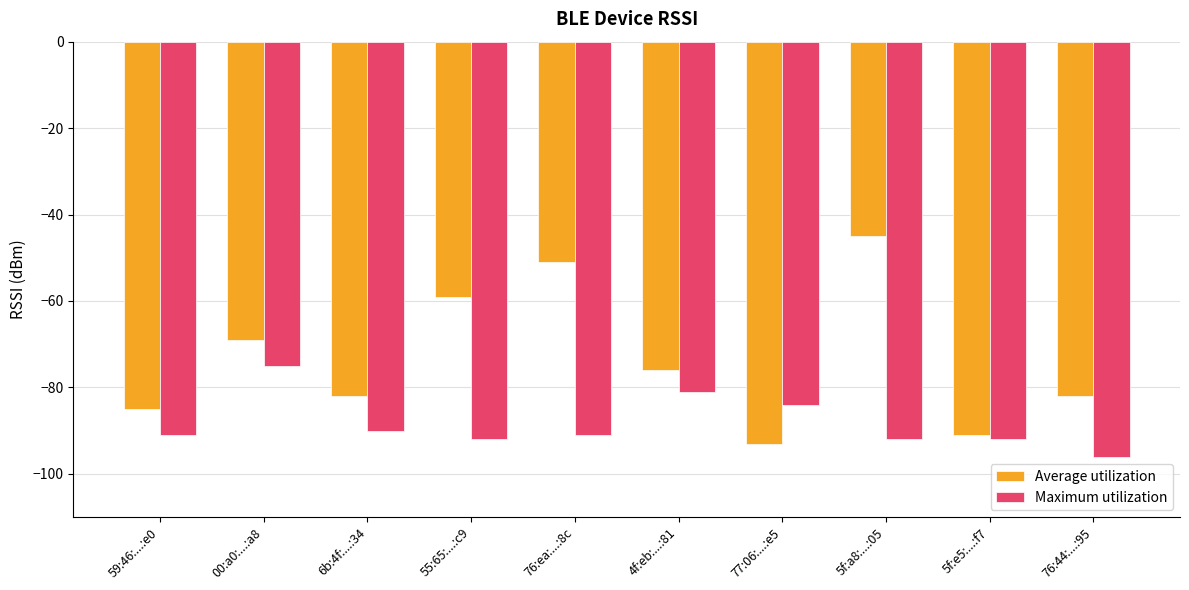

Reading left to right, list all the values displayed in this chart.

Average utilization: 59:46:...:e0=-85	00:a0:...:a8=-69	6b:4f:...:34=-82	55:65:...:c9=-59	76:ea:...:8c=-51	4f:eb:...:81=-76	77:06:...:e5=-93	5f:a8:...:05=-45	5f:e5:...:f7=-91	76:44:...:95=-82
Maximum utilization: 59:46:...:e0=-91	00:a0:...:a8=-75	6b:4f:...:34=-90	55:65:...:c9=-92	76:ea:...:8c=-91	4f:eb:...:81=-81	77:06:...:e5=-84	5f:a8:...:05=-92	5f:e5:...:f7=-92	76:44:...:95=-96